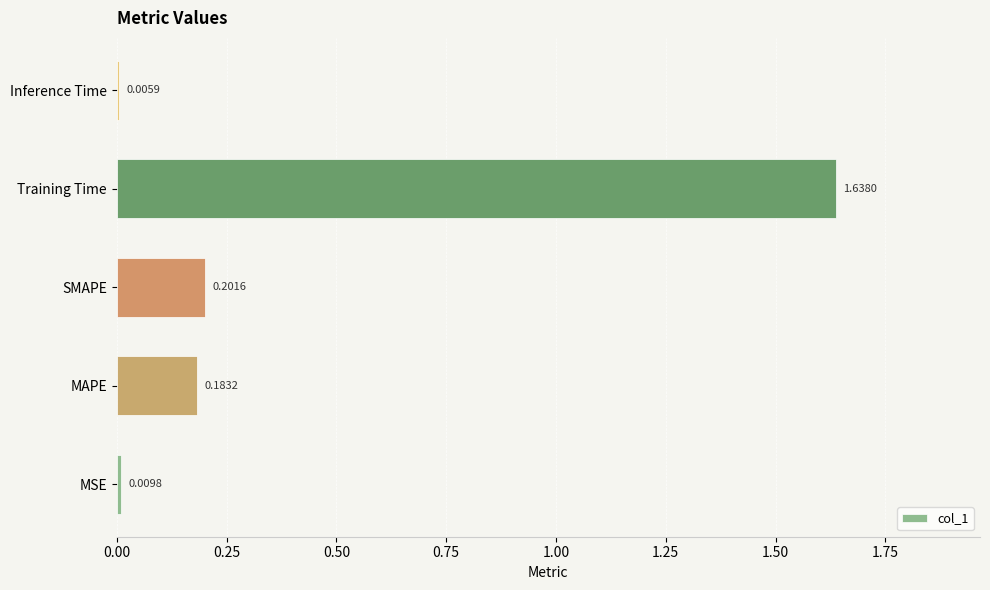

Which category has the highest value across all series?

Training Time